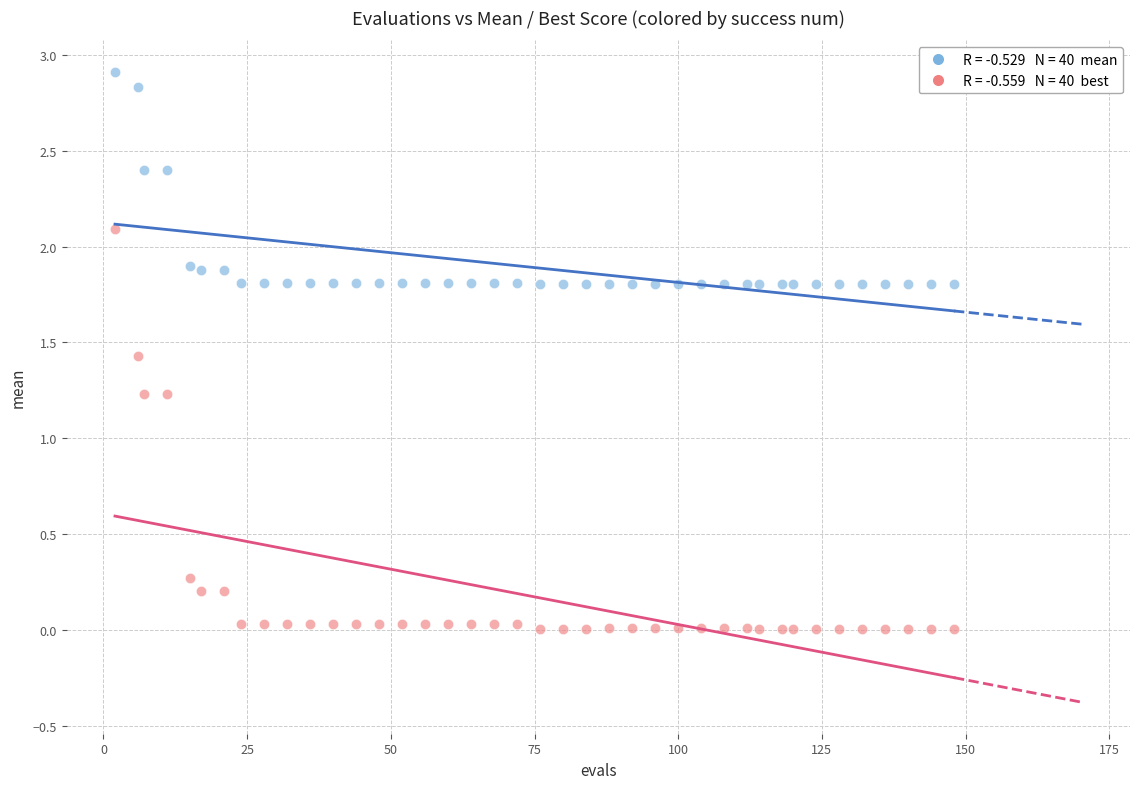

Across all data points, what is the range of X values (max minus min)?

146.0